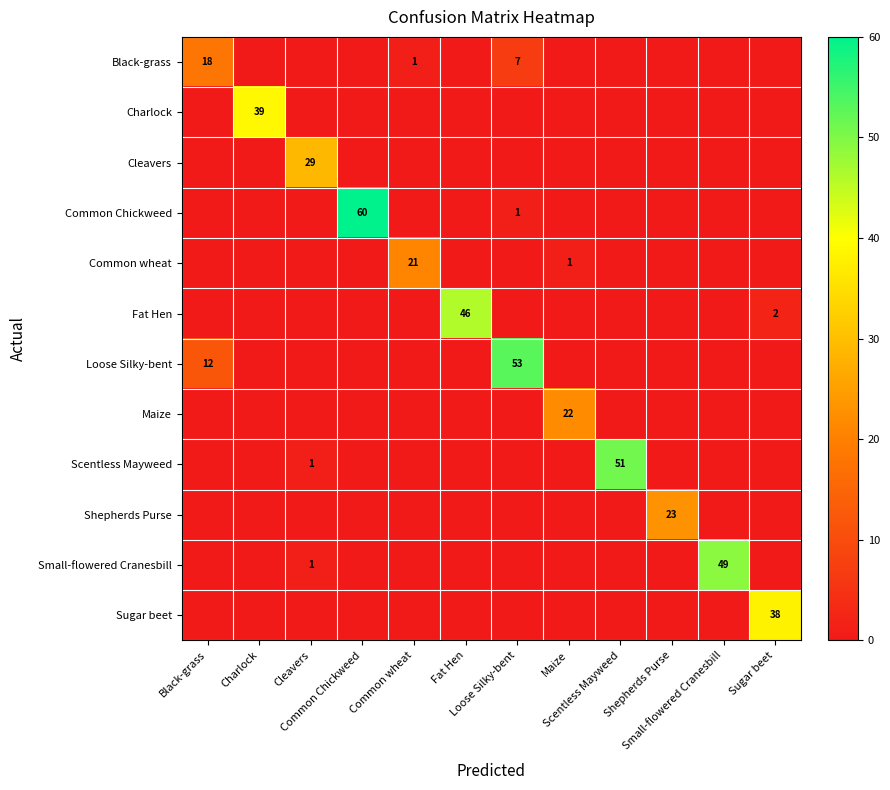

What is the sum of all Loose Silky-bent values?

65